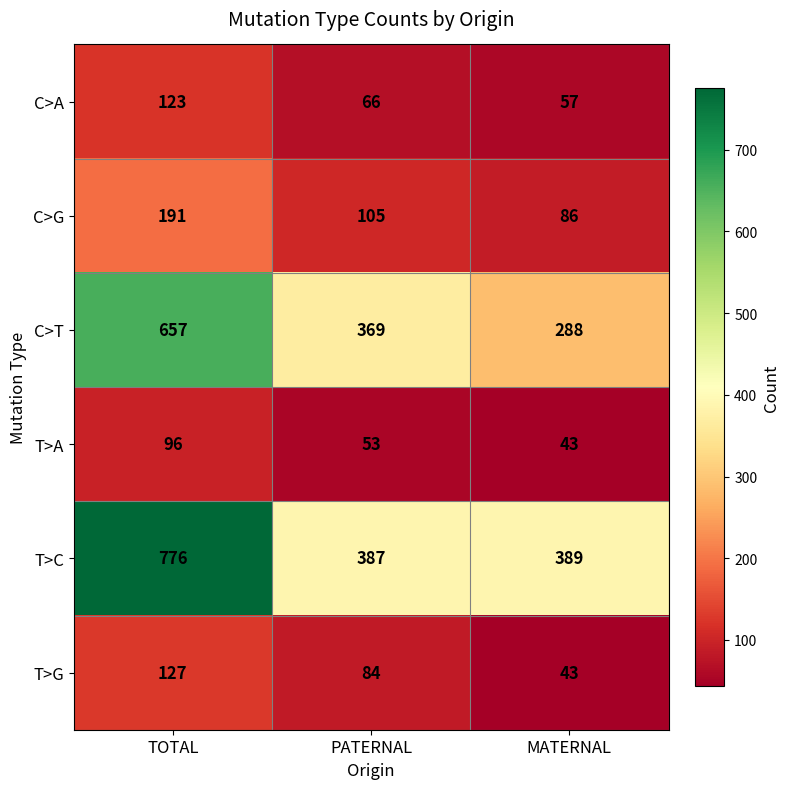

Count the T>G values in the range 43 to 127.

3